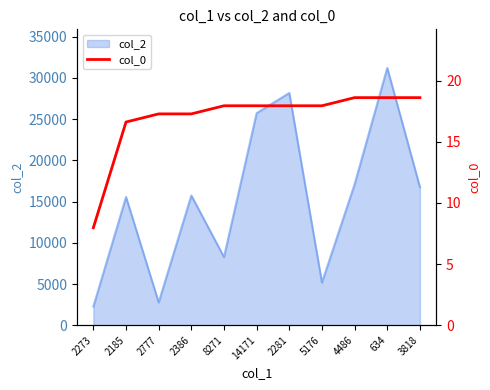

How many lines are shown in the chart?

1